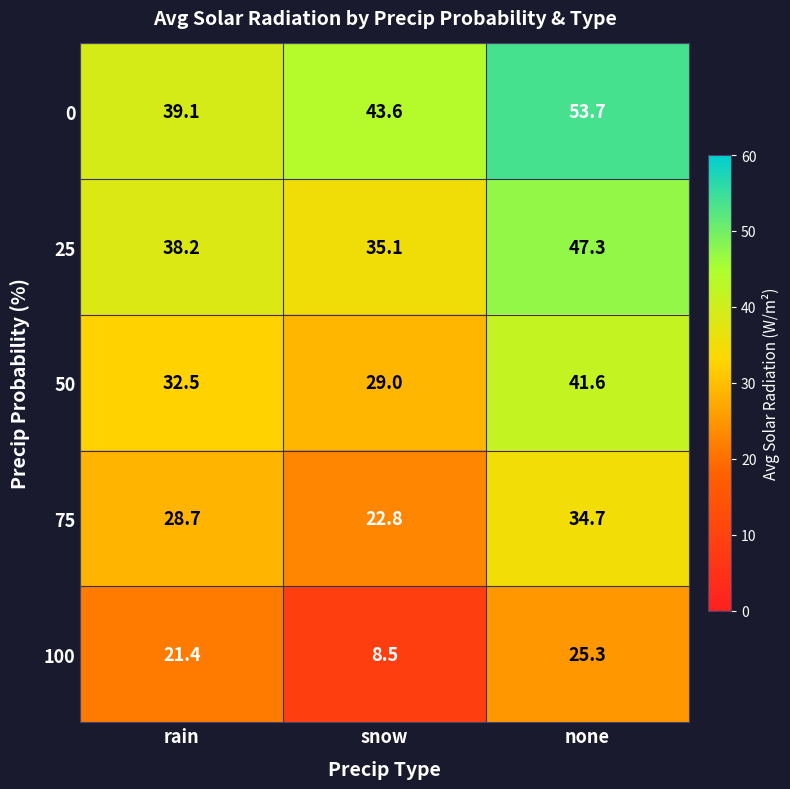

What is the spread (max minus min) of values at rain?

17.7